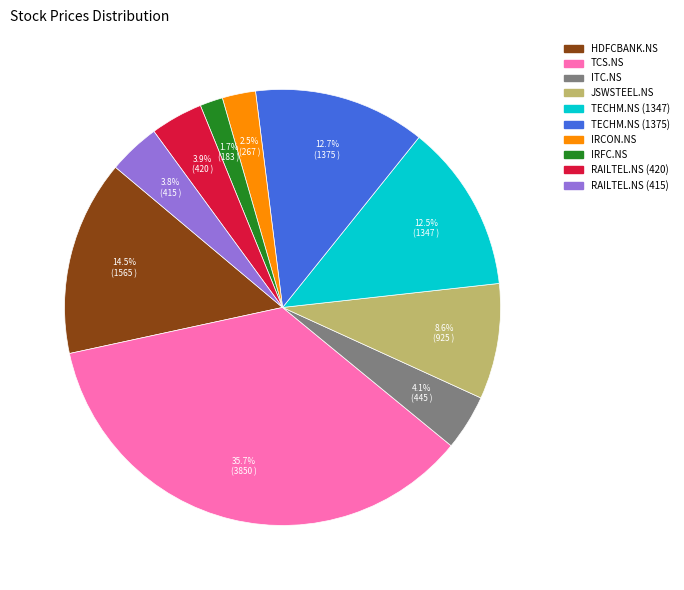

Is there any slice that represents more than half of the pie?

No